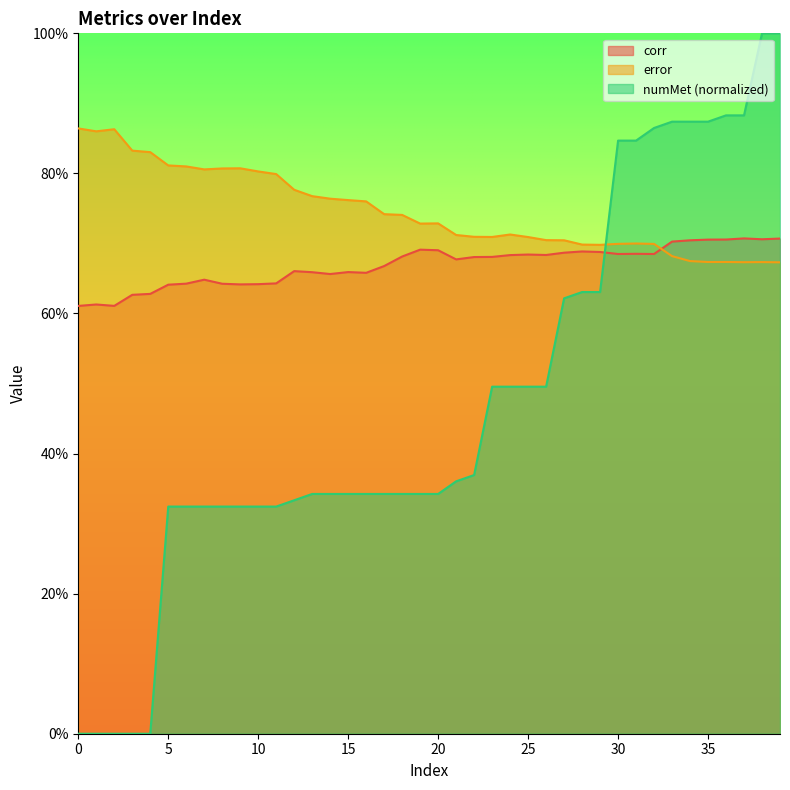

After their last crossing, which series has the higher values: error or corr?

corr